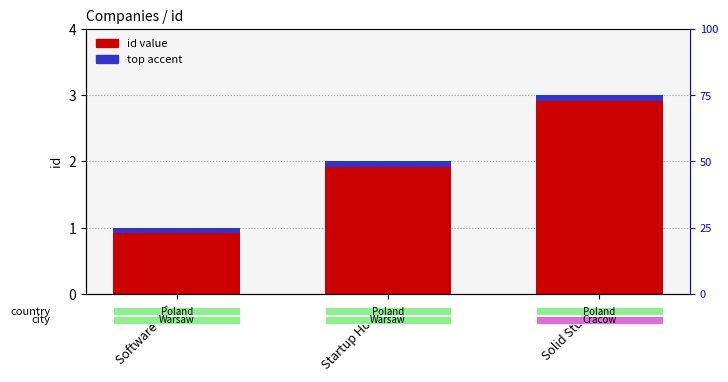

Are the bars horizontal?

No